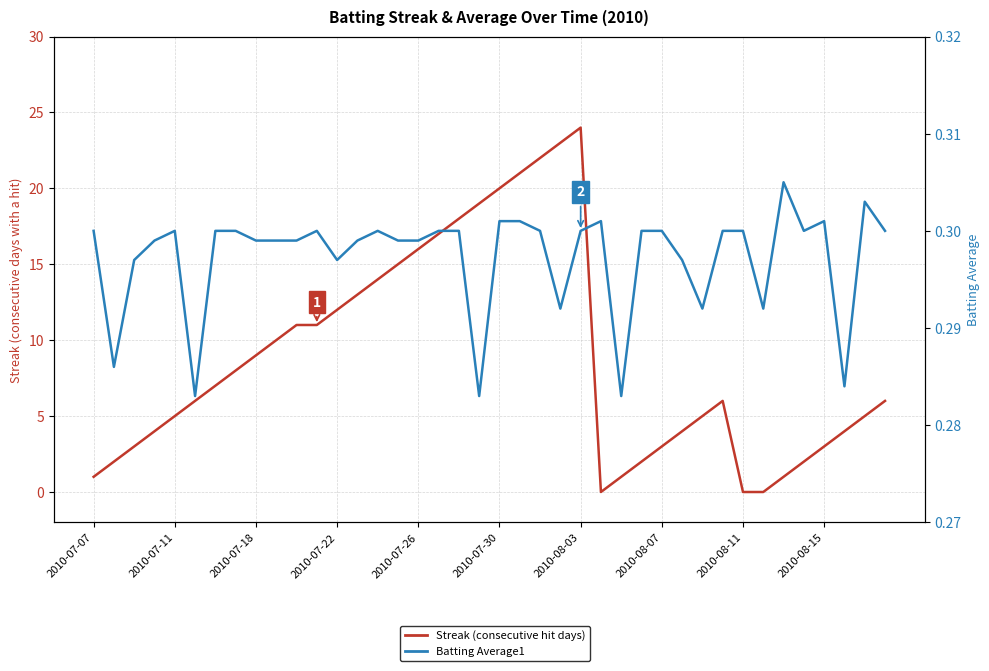

What are all the series names shown in the legend?

Streak, Batting Average1